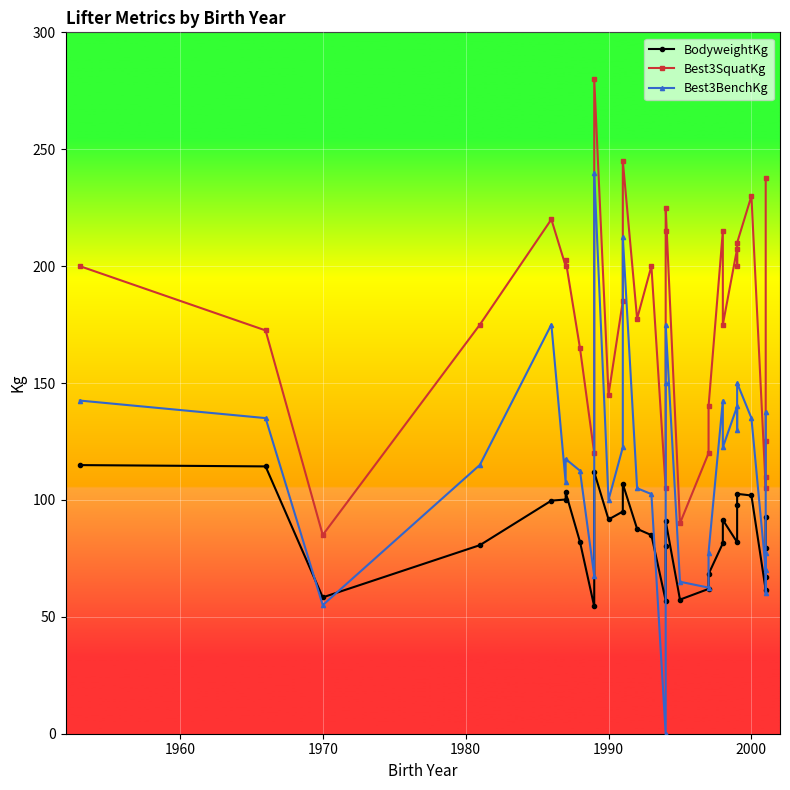

How many distinct data groups are displayed?

3